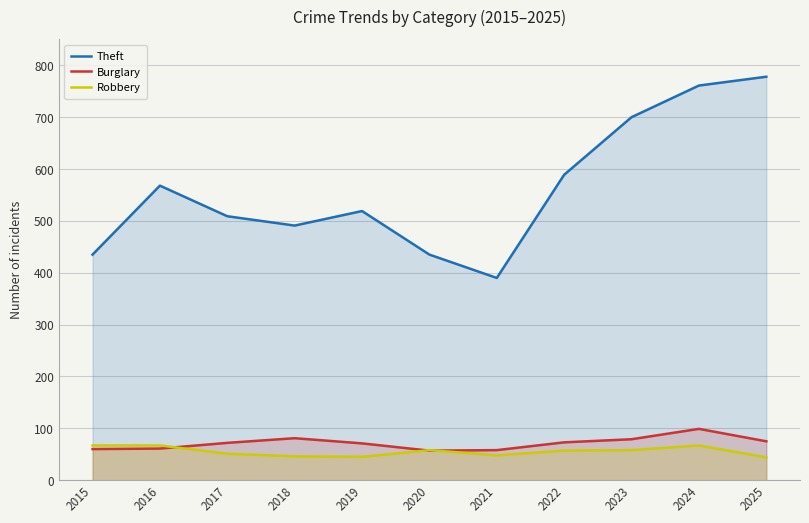

Does the chart display data point markers on the line(s)?

No